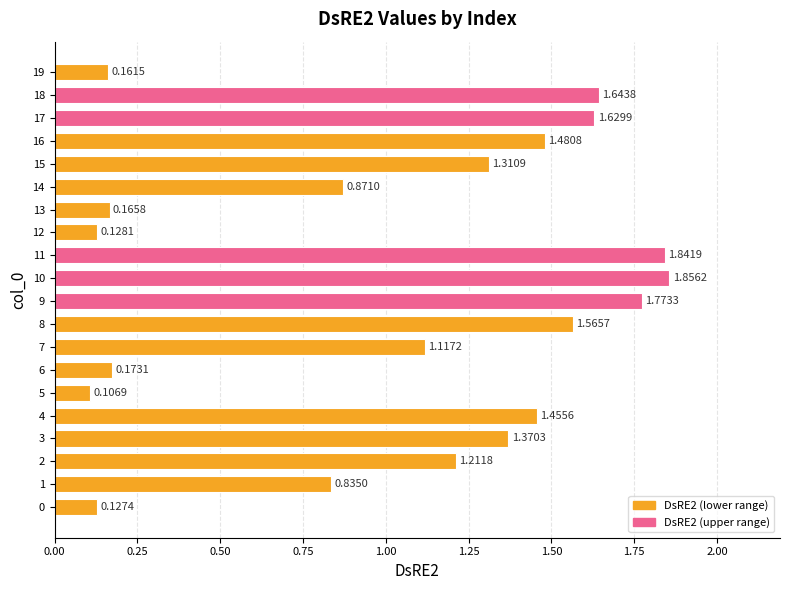

How many distinct data groups are displayed?

1